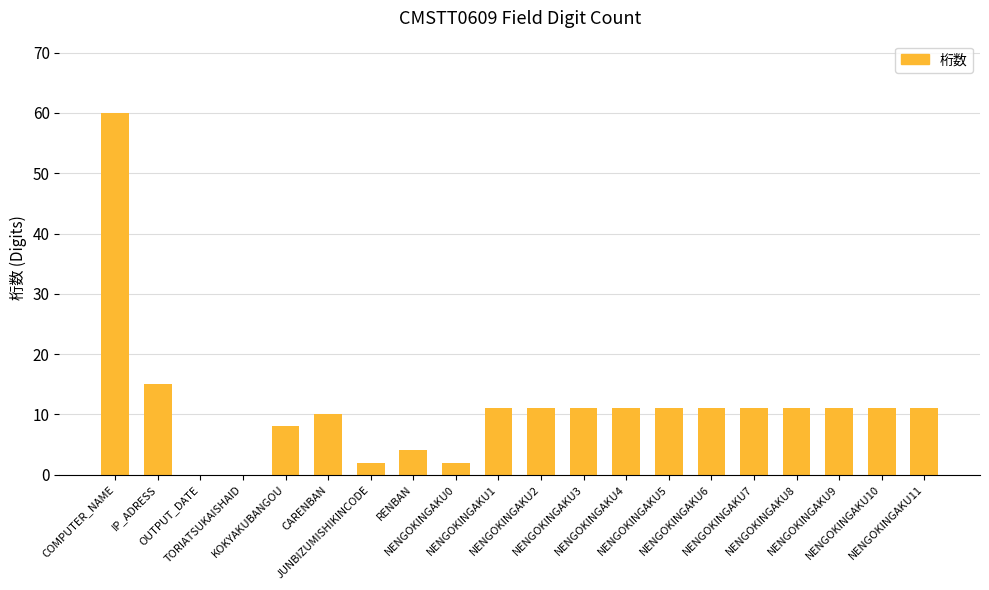

Reading right to left, transcribe all the data shown in this chart.

NENGOKINGAKU11=11	NENGOKINGAKU10=11	NENGOKINGAKU9=11	NENGOKINGAKU8=11	NENGOKINGAKU7=11	NENGOKINGAKU6=11	NENGOKINGAKU5=11	NENGOKINGAKU4=11	NENGOKINGAKU3=11	NENGOKINGAKU2=11	NENGOKINGAKU1=11	NENGOKINGAKU0=2	RENBAN=4	JUNBIZUMISHIKINCODE=2	CARENBAN=10	KOKYAKUBANGOU=8	TORIATSUKAISHAID=0	OUTPUT_DATE=0	IP_ADRESS=15	COMPUTER_NAME=60